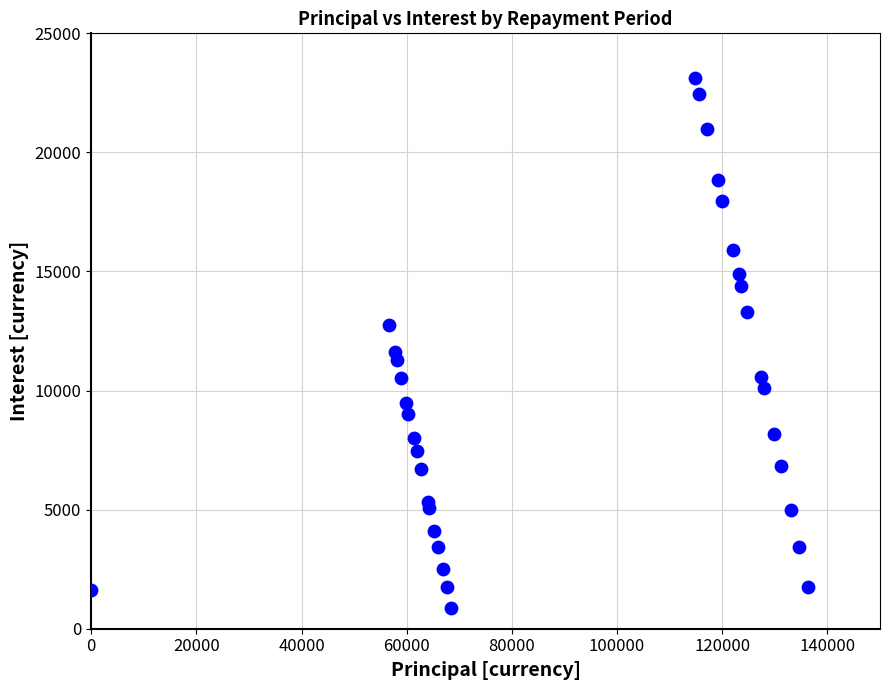

What Y value in the scatter plot is closest to 12009?

11630.6